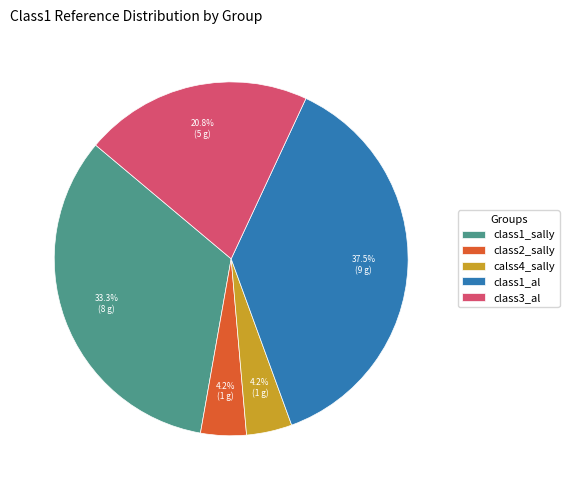

Combined, what portion of the pie is class2_sally and class1_al?

41.7%